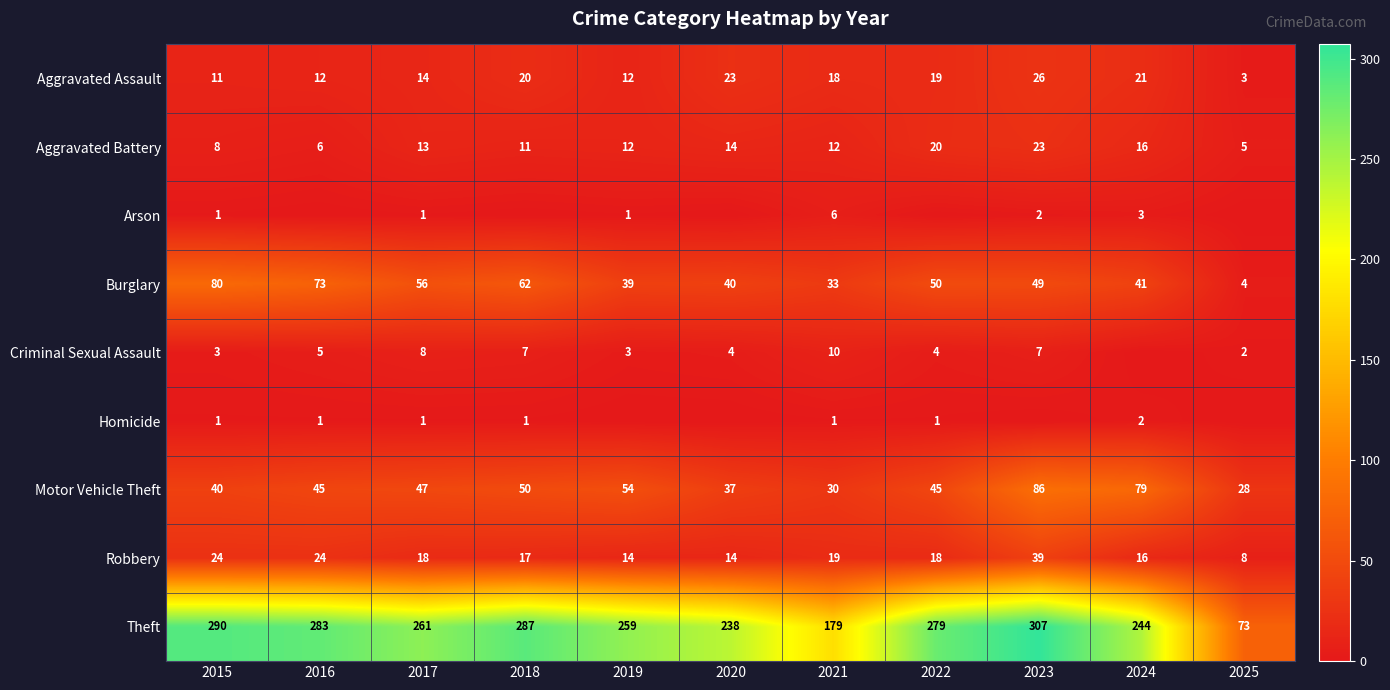

Which has a higher value, 2024 or 2023?

2023